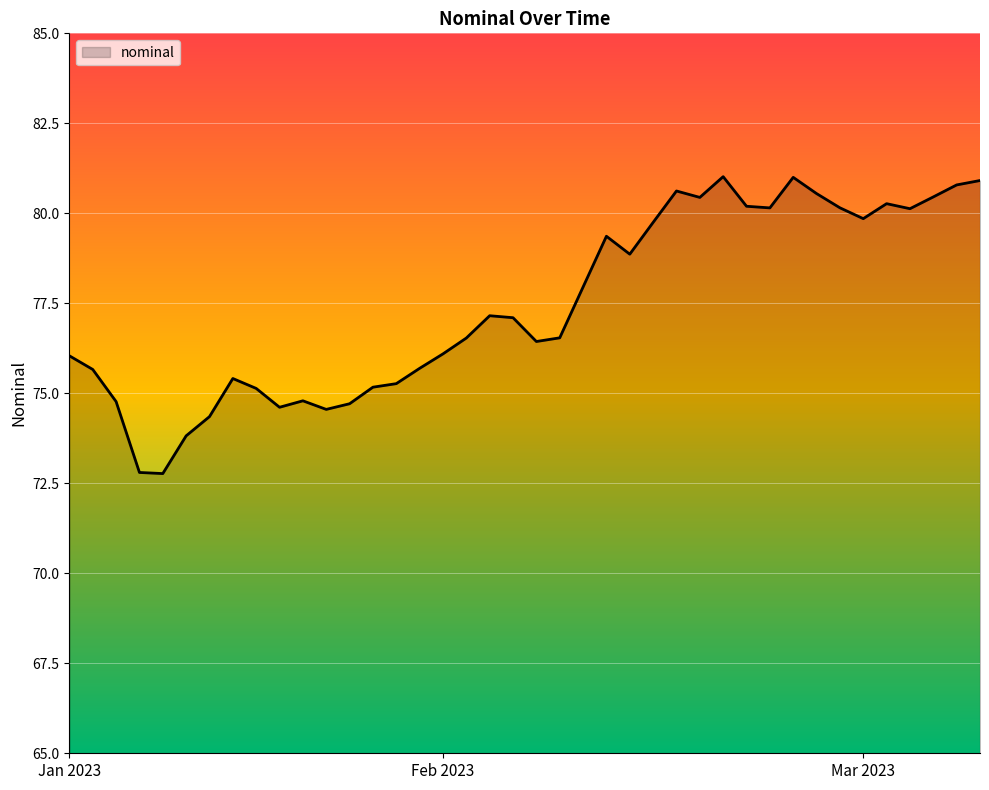

How many lines are shown in the chart?

1